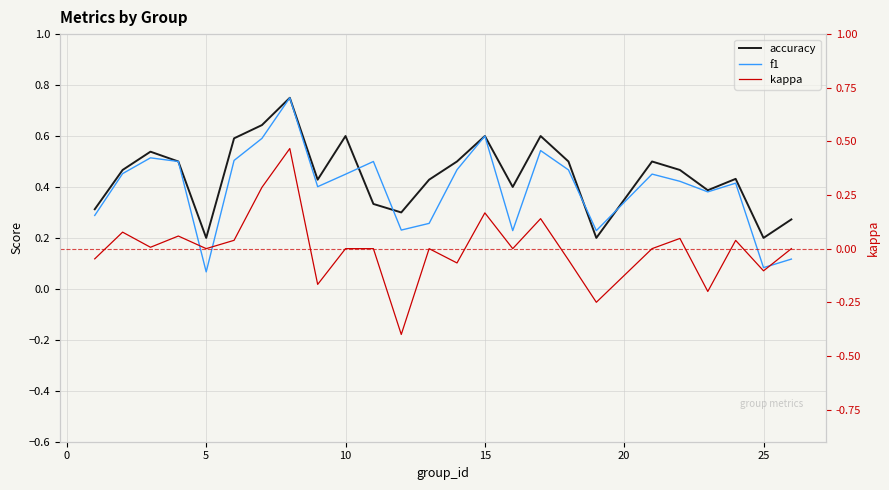

Is it true that accuracy equals 0.9 at 10?

False